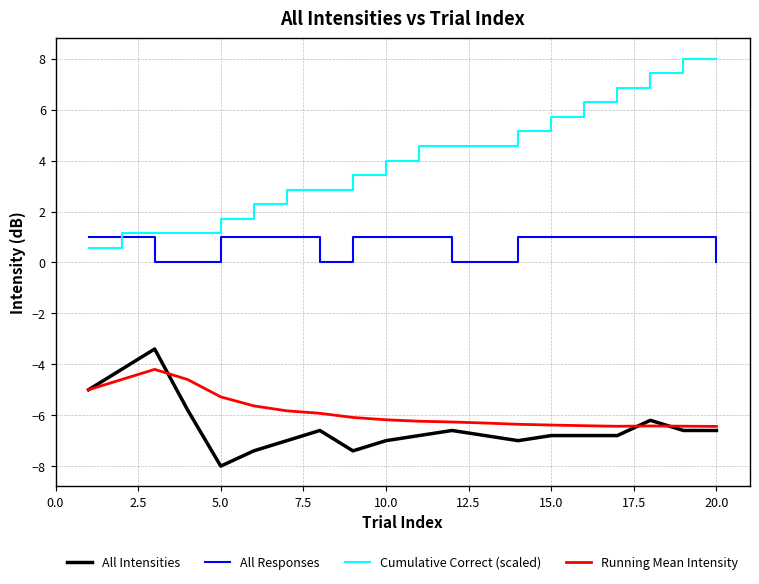

Which series has the widest spread of values?

Cumulative Correct (scaled)